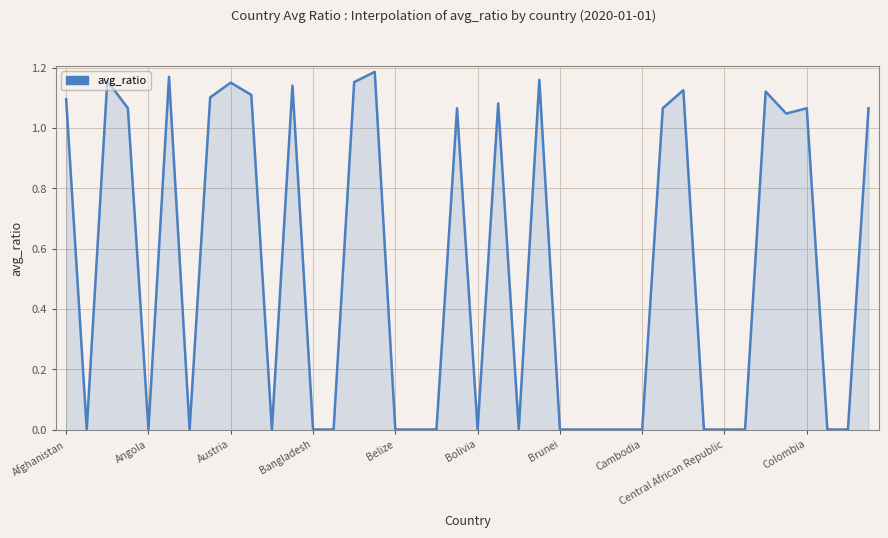

At which category does the chart reach its minimum across all series?

Angola